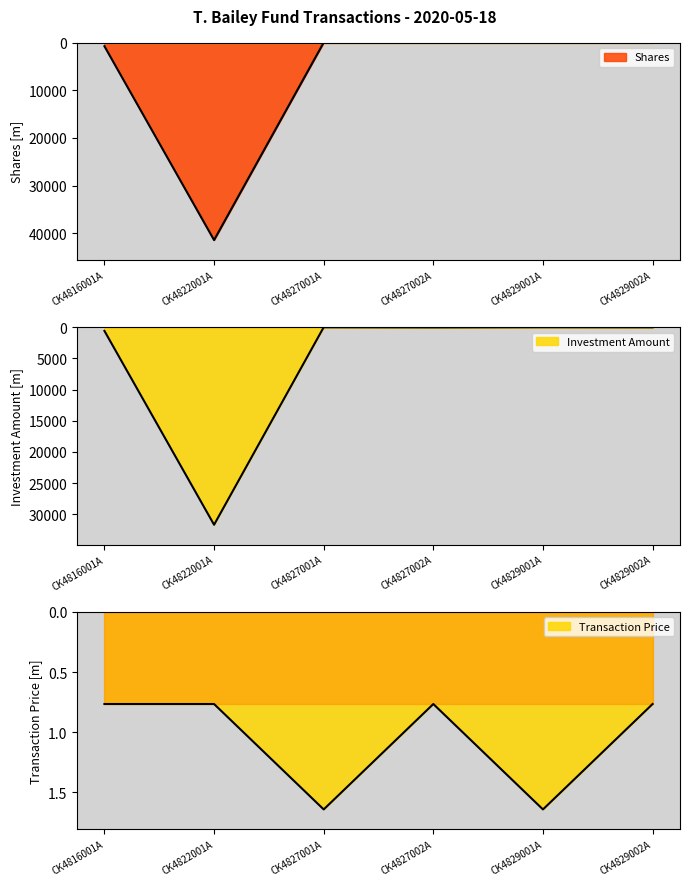

The Transaction Price series shows 0.8 at CK4822001A. True or false?

True